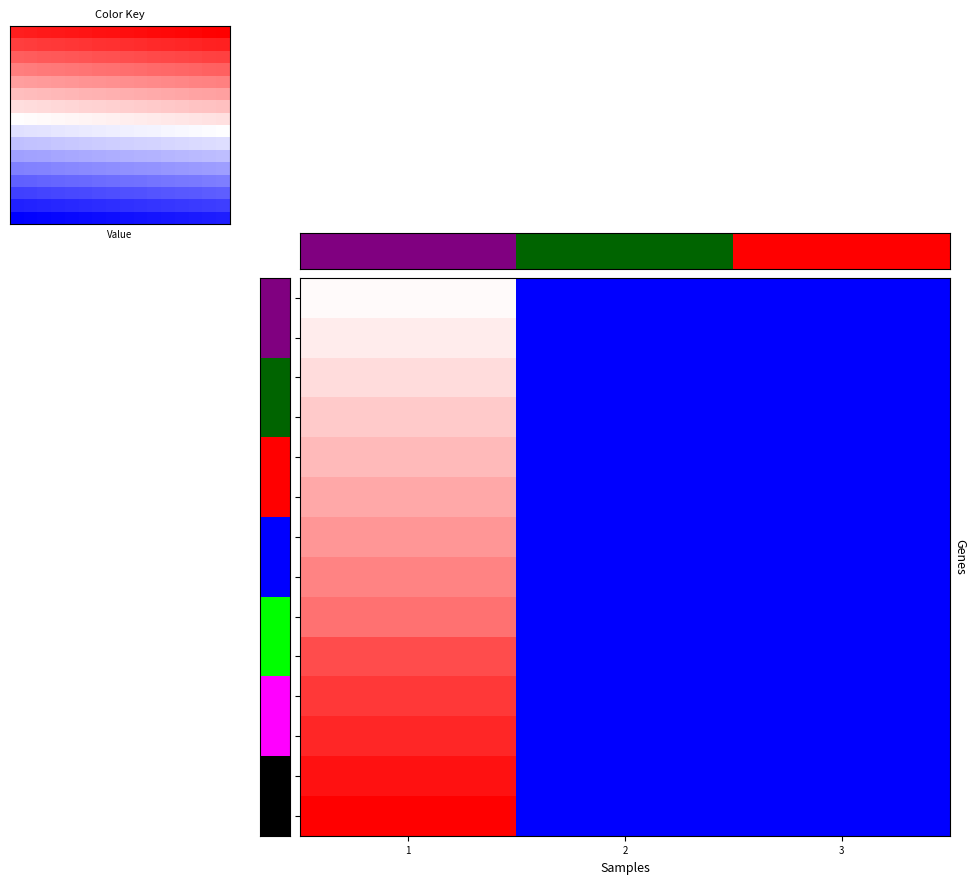

What is the maximum value shown in the chart?

5422